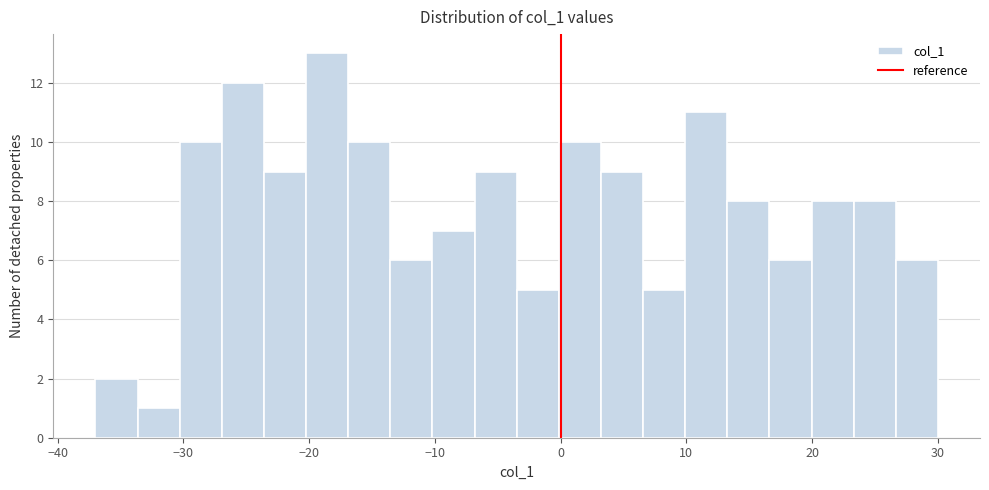

Read against the x-axis, roughly where is the centre of the tallest bar?

-19